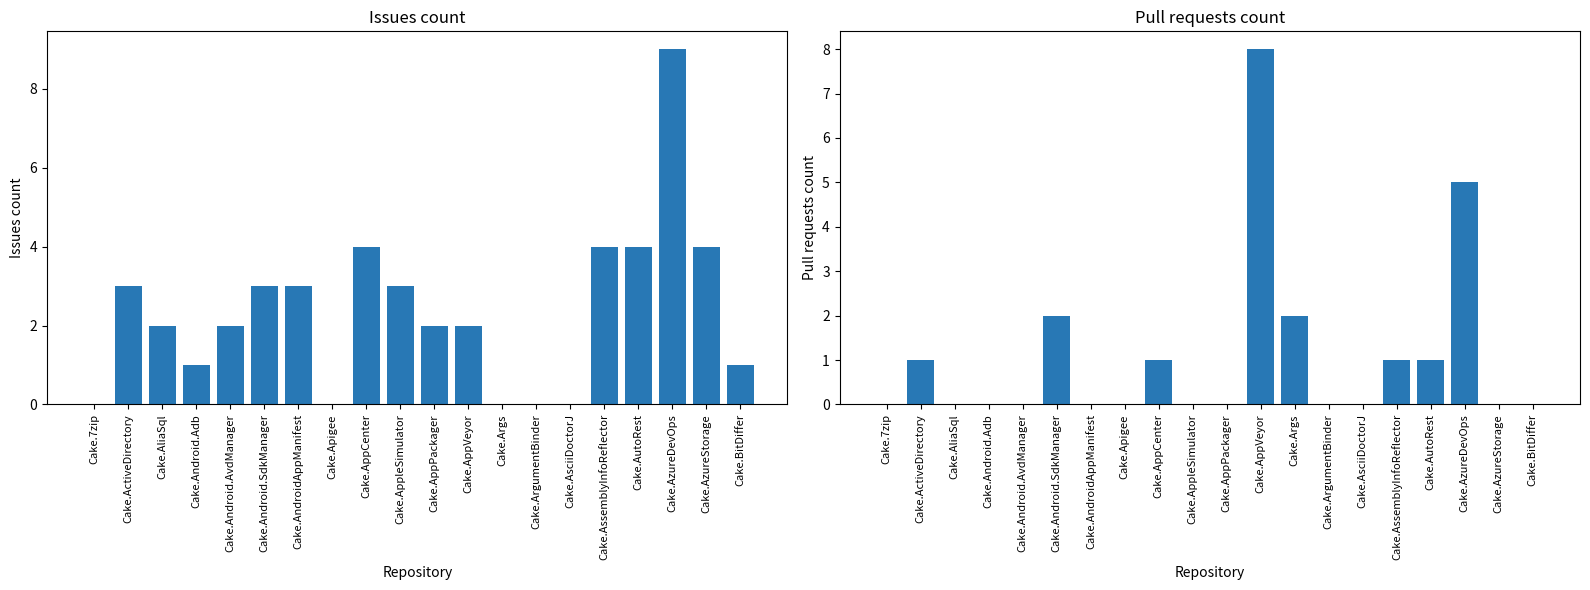

Which series has the largest total across all categories?

Issues count